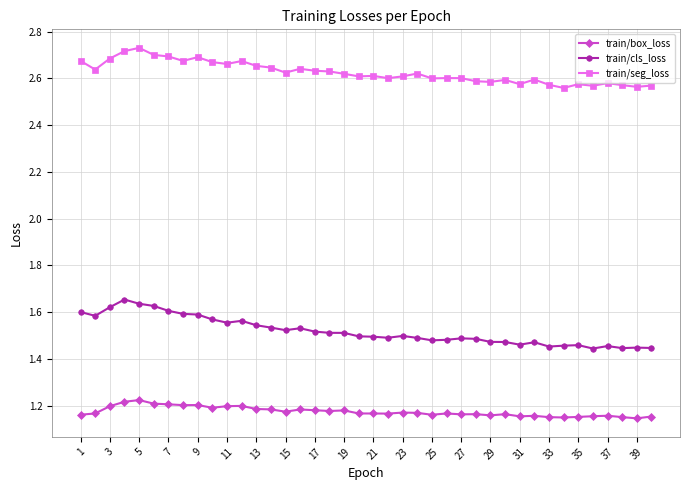

True or false: train/seg_loss has more than 2 interior local peaks.

True